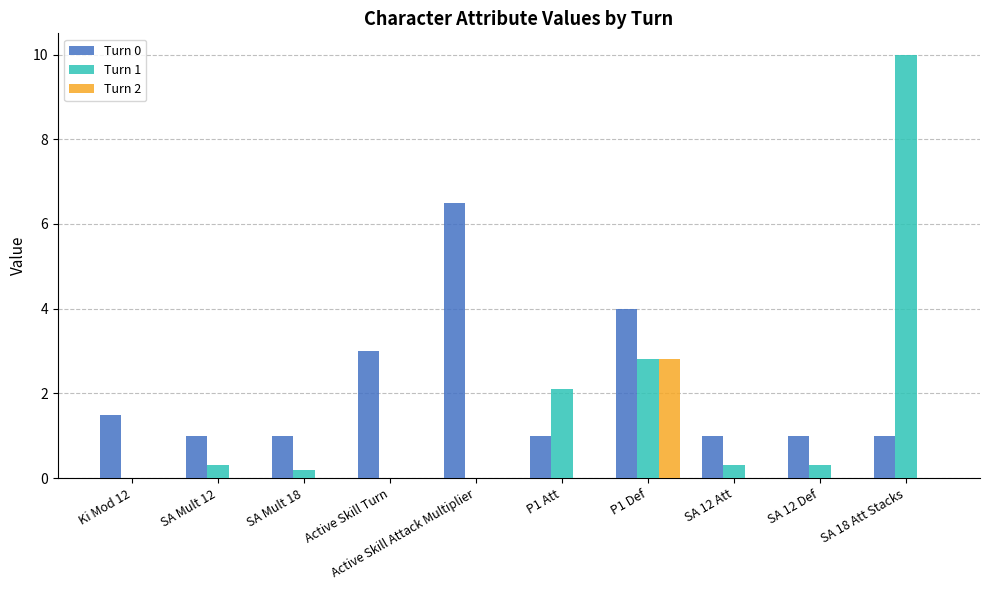

What is the total value across all series at SA Mult 12?

1.3